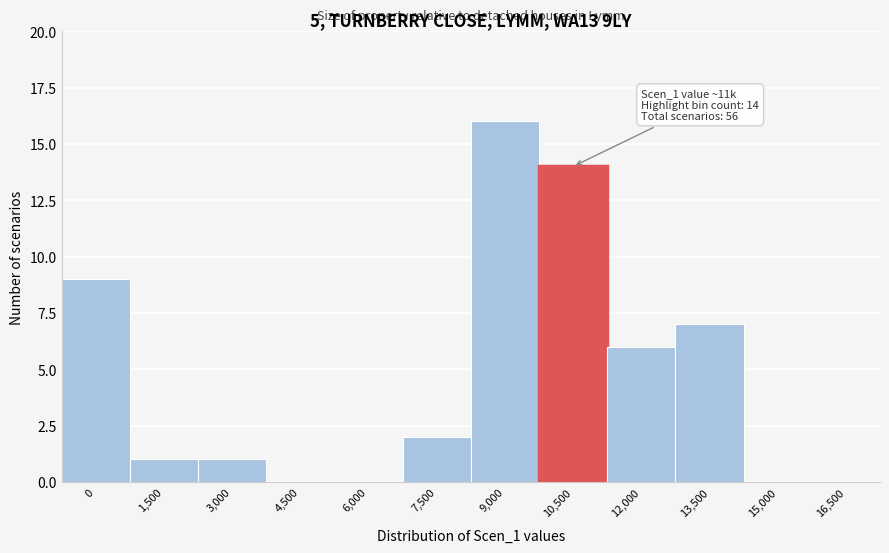

Reading left to right, transcribe all the data shown in this chart.

0=9	1,500=1	3,000=1	4,500=0	6,000=0	7,500=2	9,000=16	10,500=14	12,000=6	13,500=7	15,000=0	16,500=0